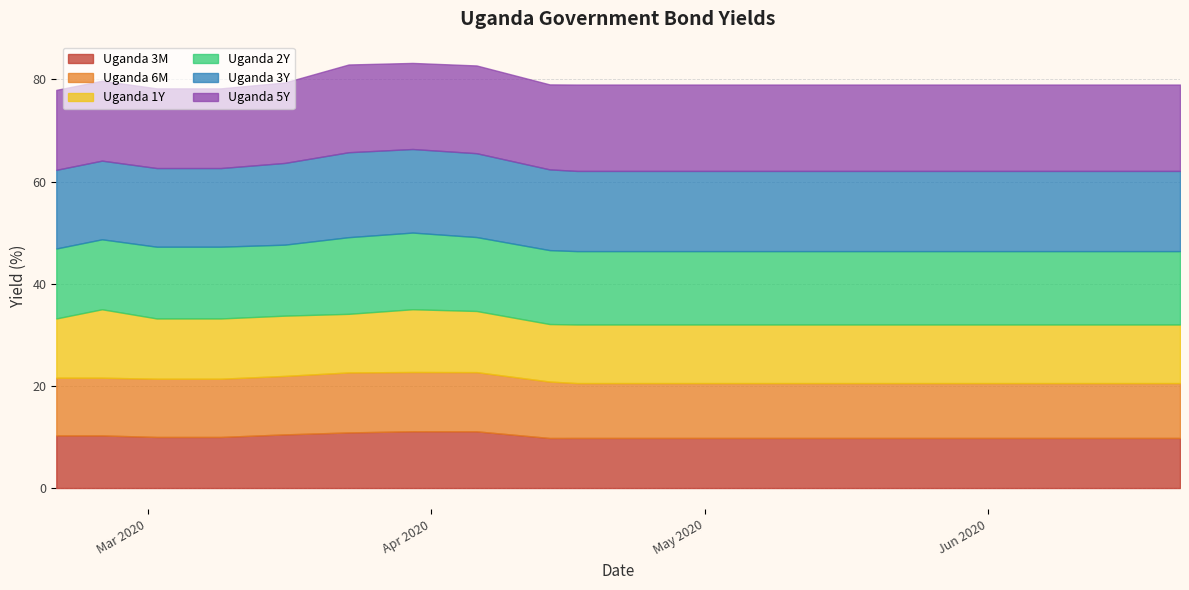

True or false: Uganda 3M and Uganda 2Y intersect in this chart.

False